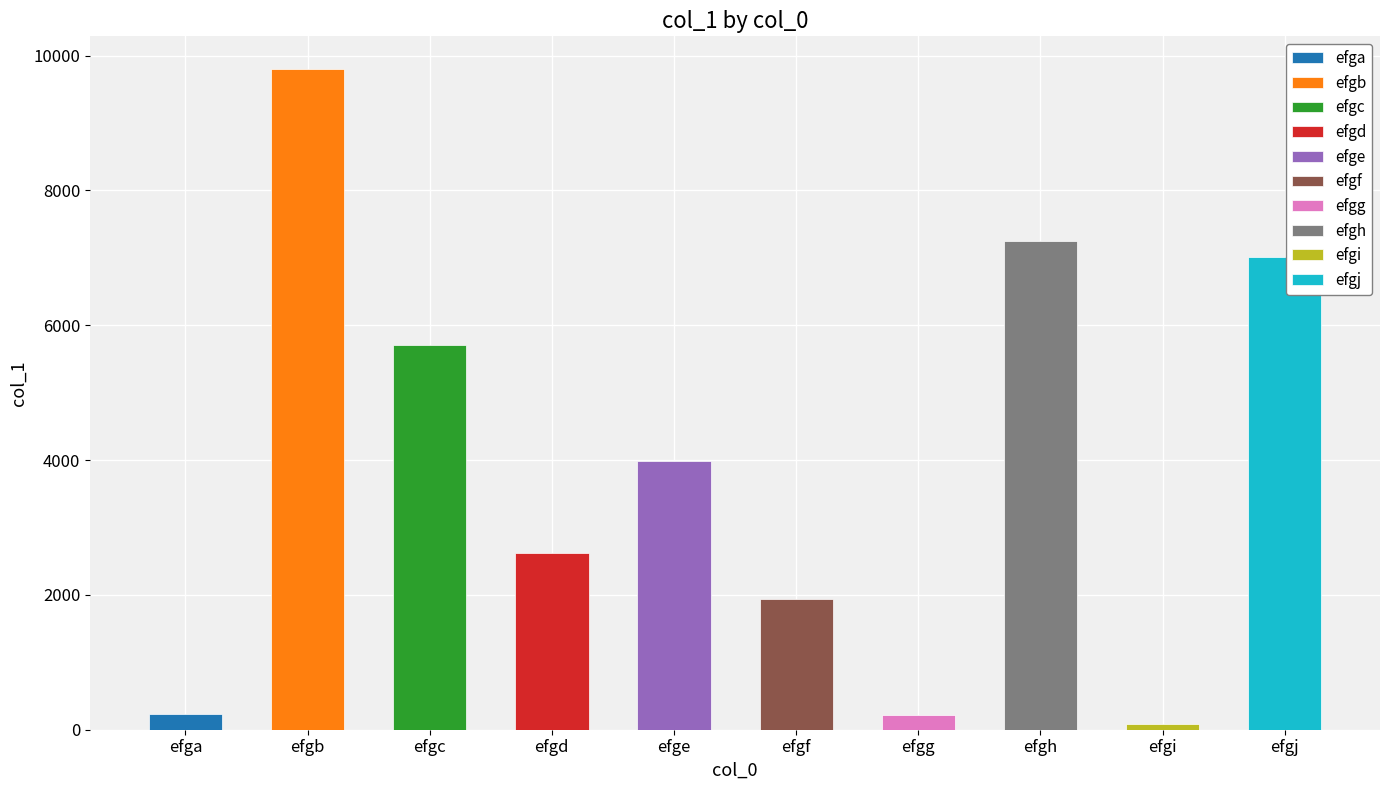

What is the sum of the values at efgb and efga?

10024